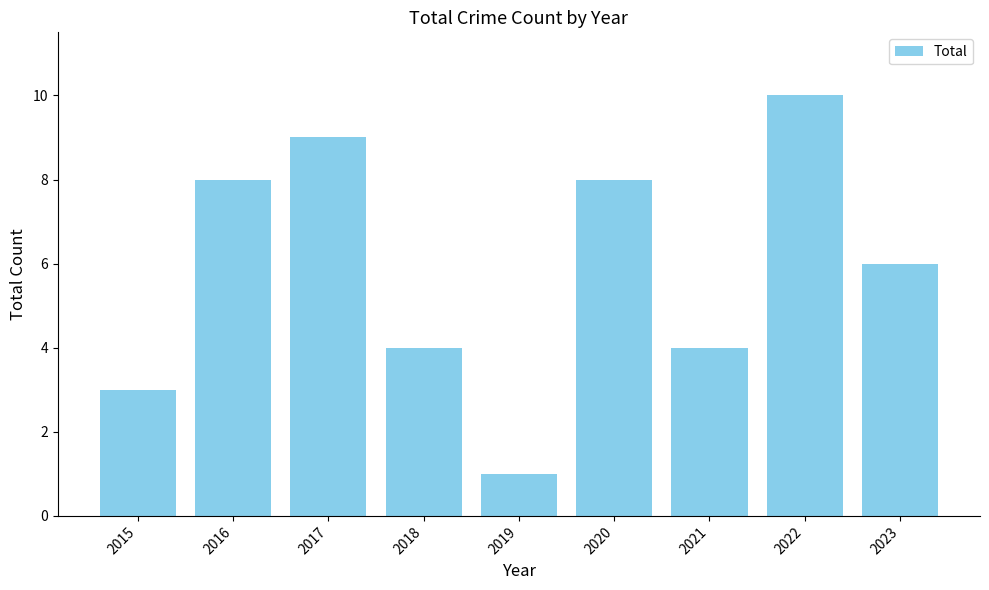

What is the smallest value displayed?

1